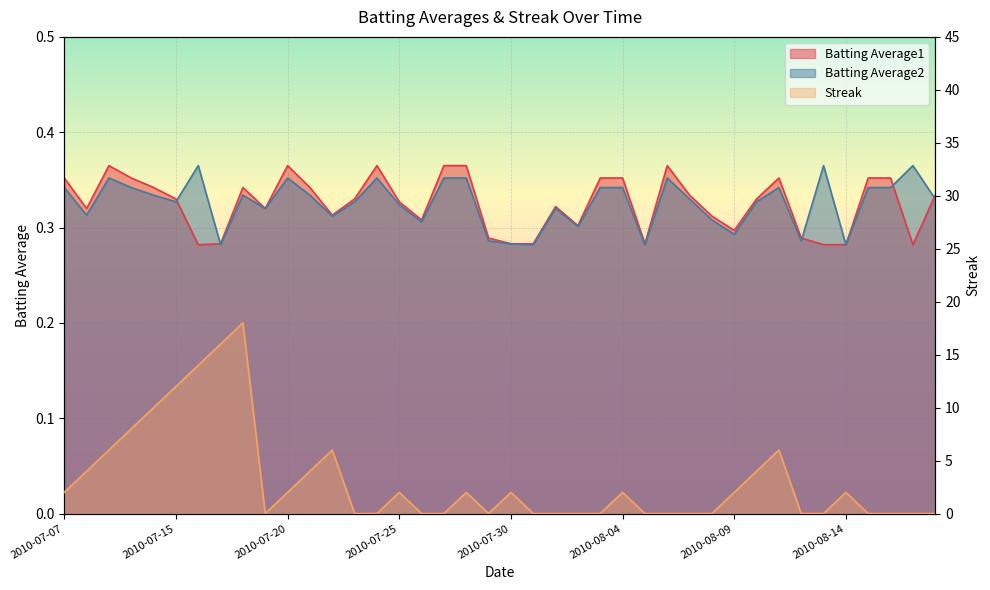

At which label is Batting Average1 closest to 0?

2010-07-16